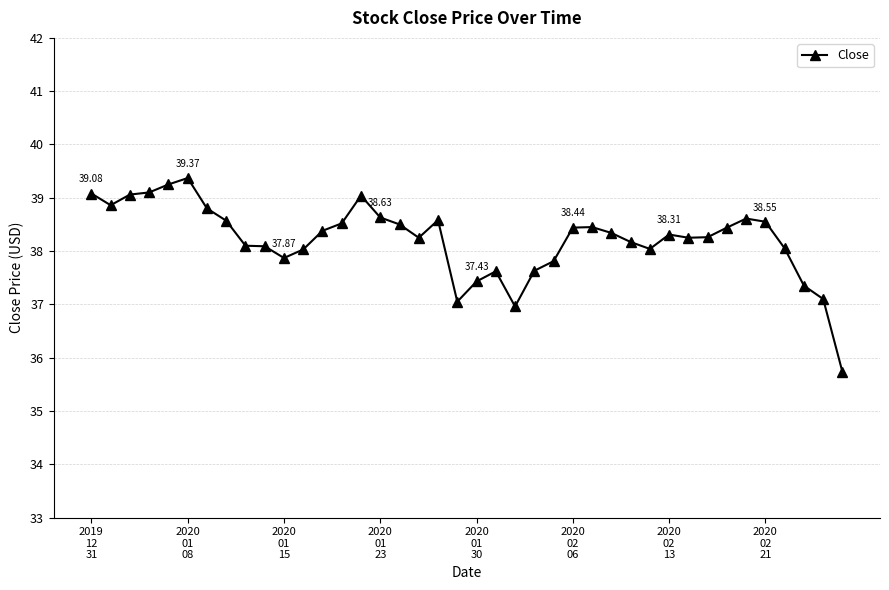

True or false: there are more than 2 points higher than both neighbors.

True